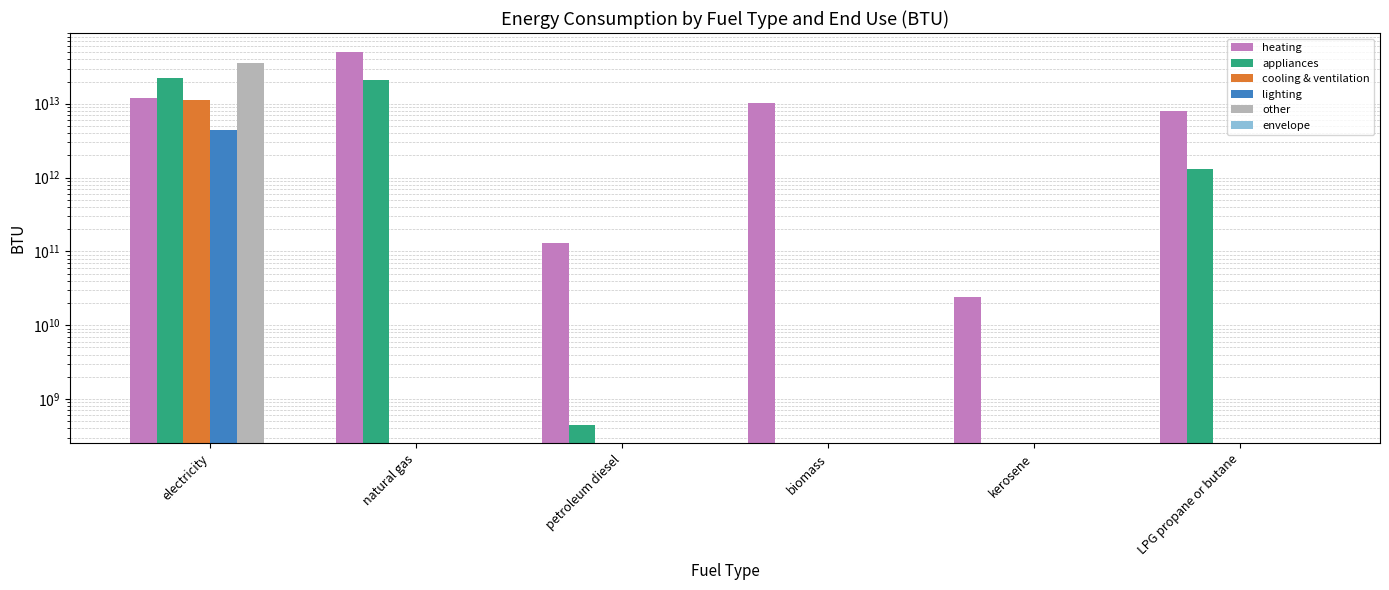

Are the bars grouped side by side (vs. stacked)?

Yes